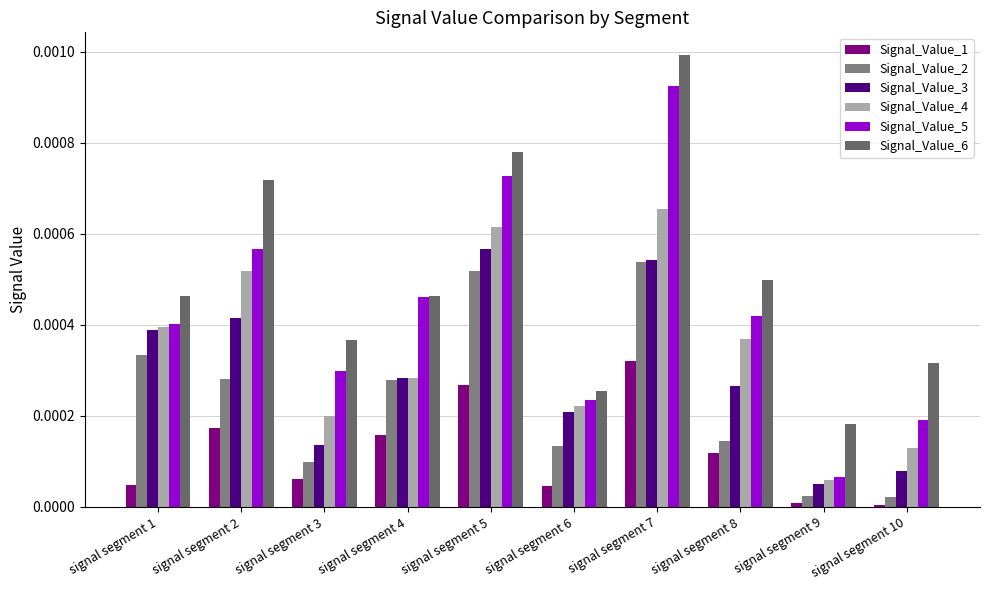

How many distinct data groups are displayed?

6